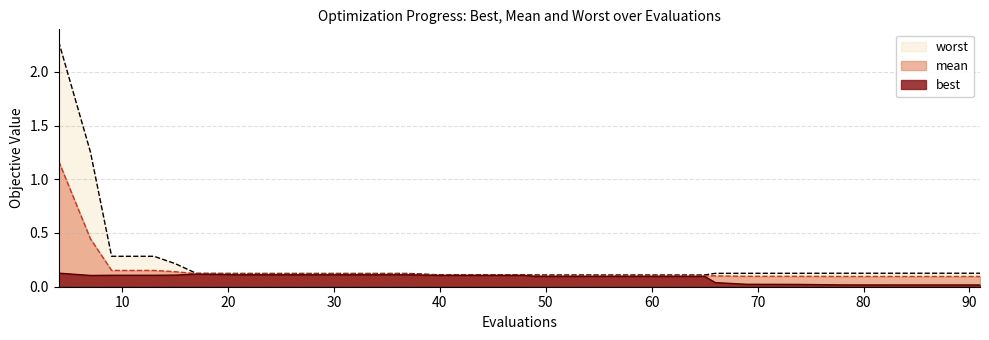

What is the greatest value displayed?

2.3